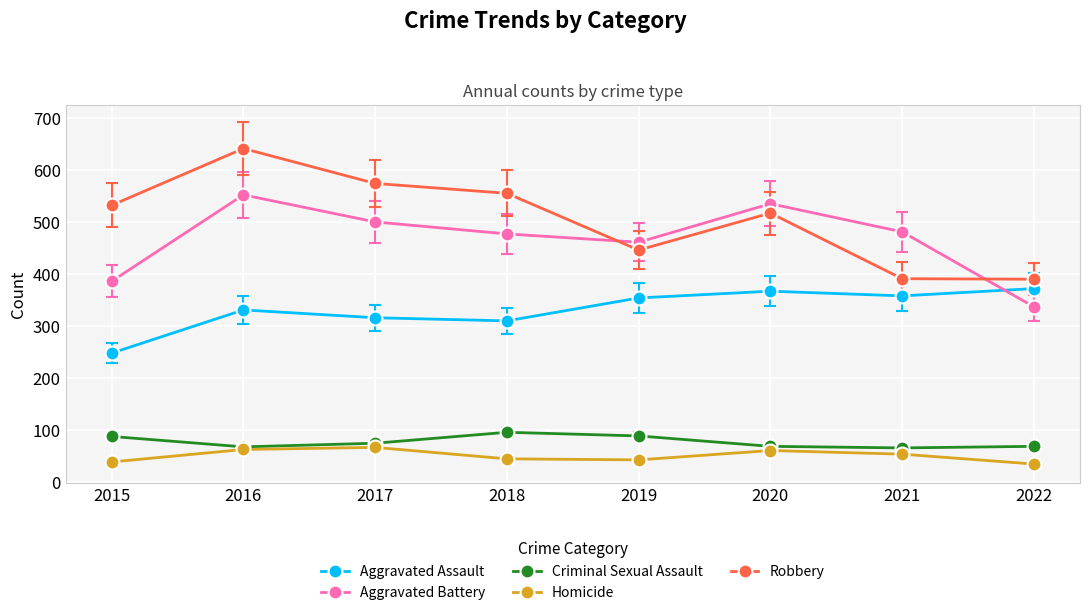

True or false: Aggravated Assault and Robbery intersect in this chart.

False